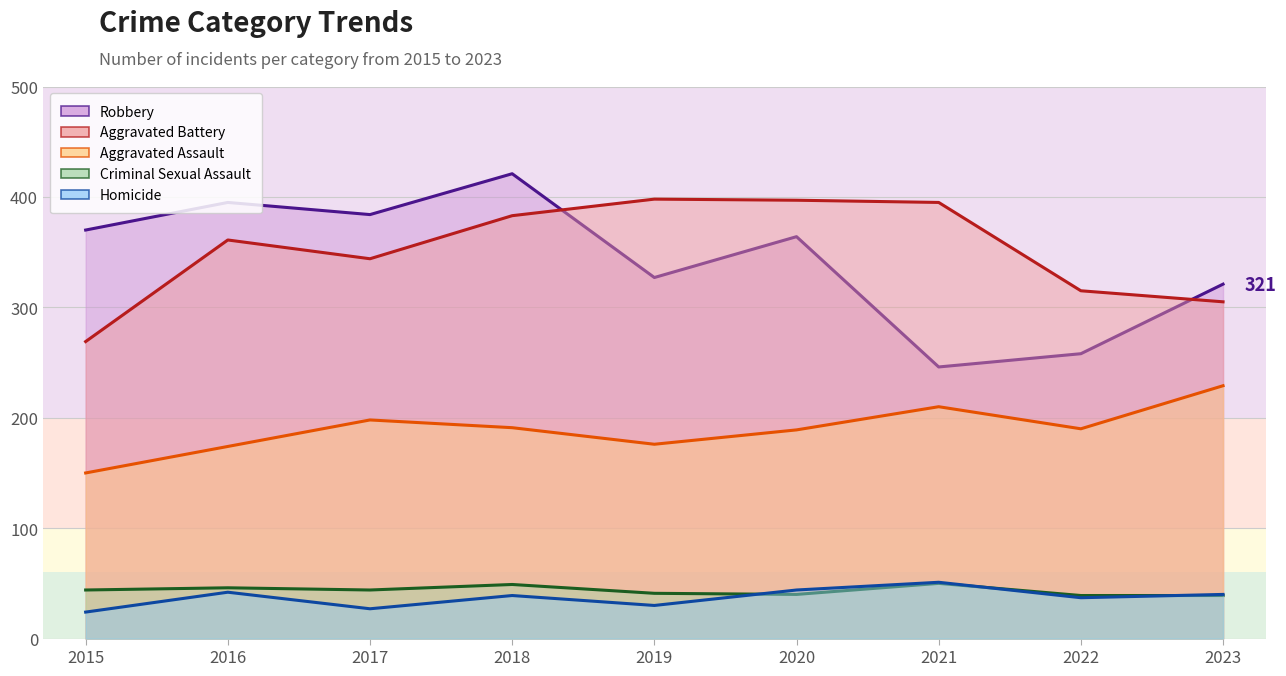

Which series has the widest spread of values?

Robbery